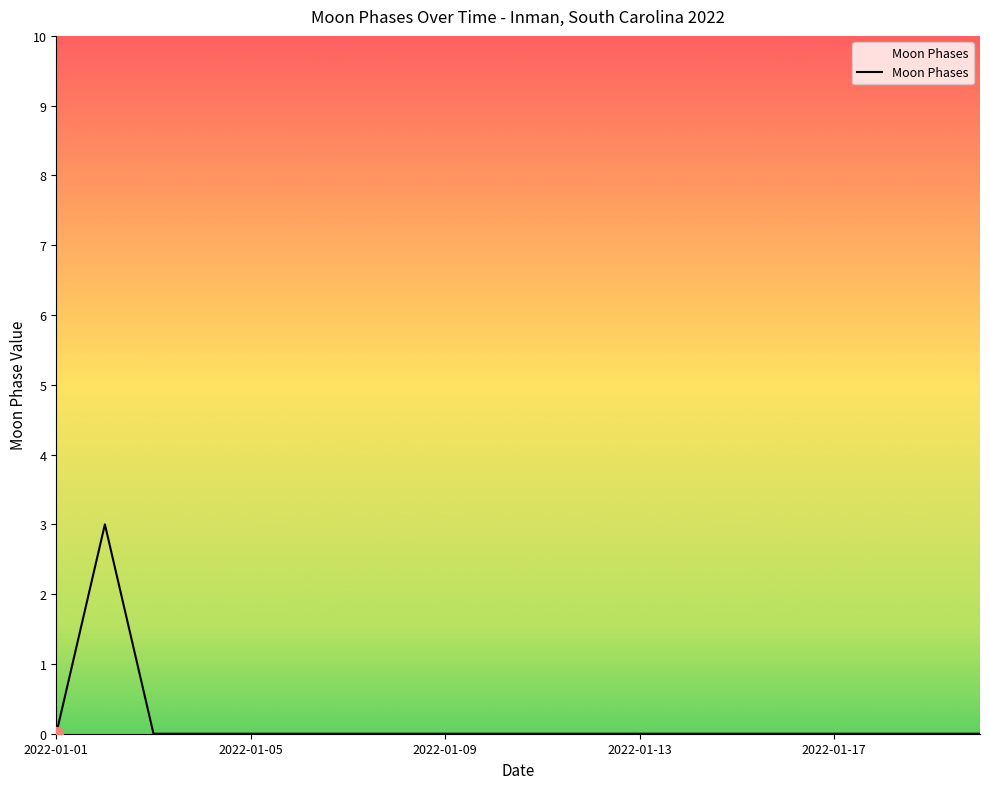

What is the difference between the maximum and minimum values?

3